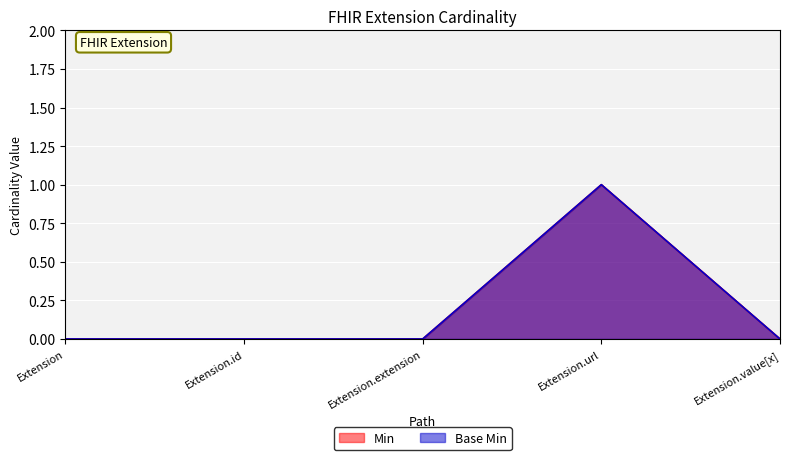

Which series has the largest total across all categories?

Min